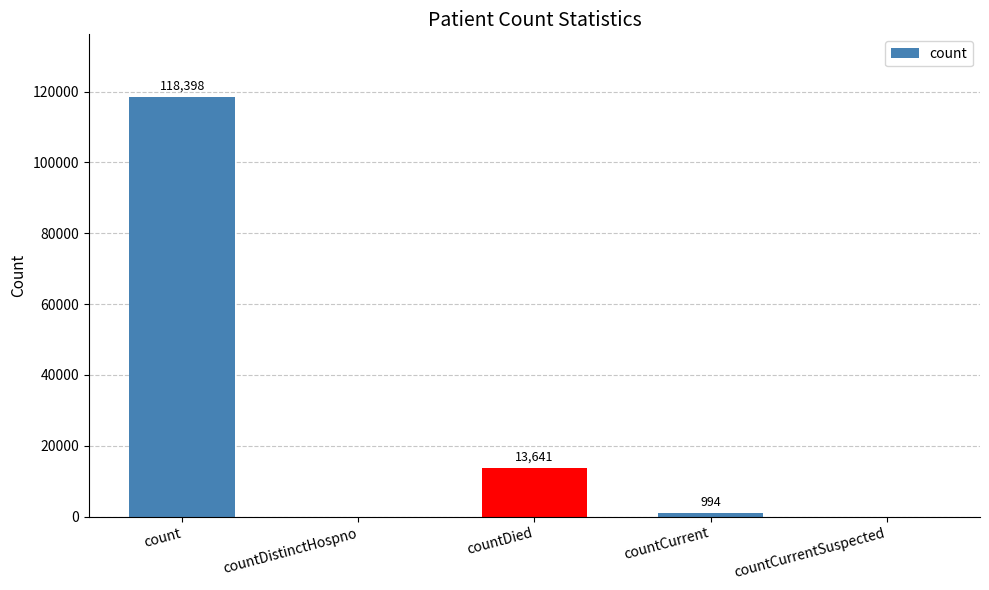

Are the bars horizontal?

No